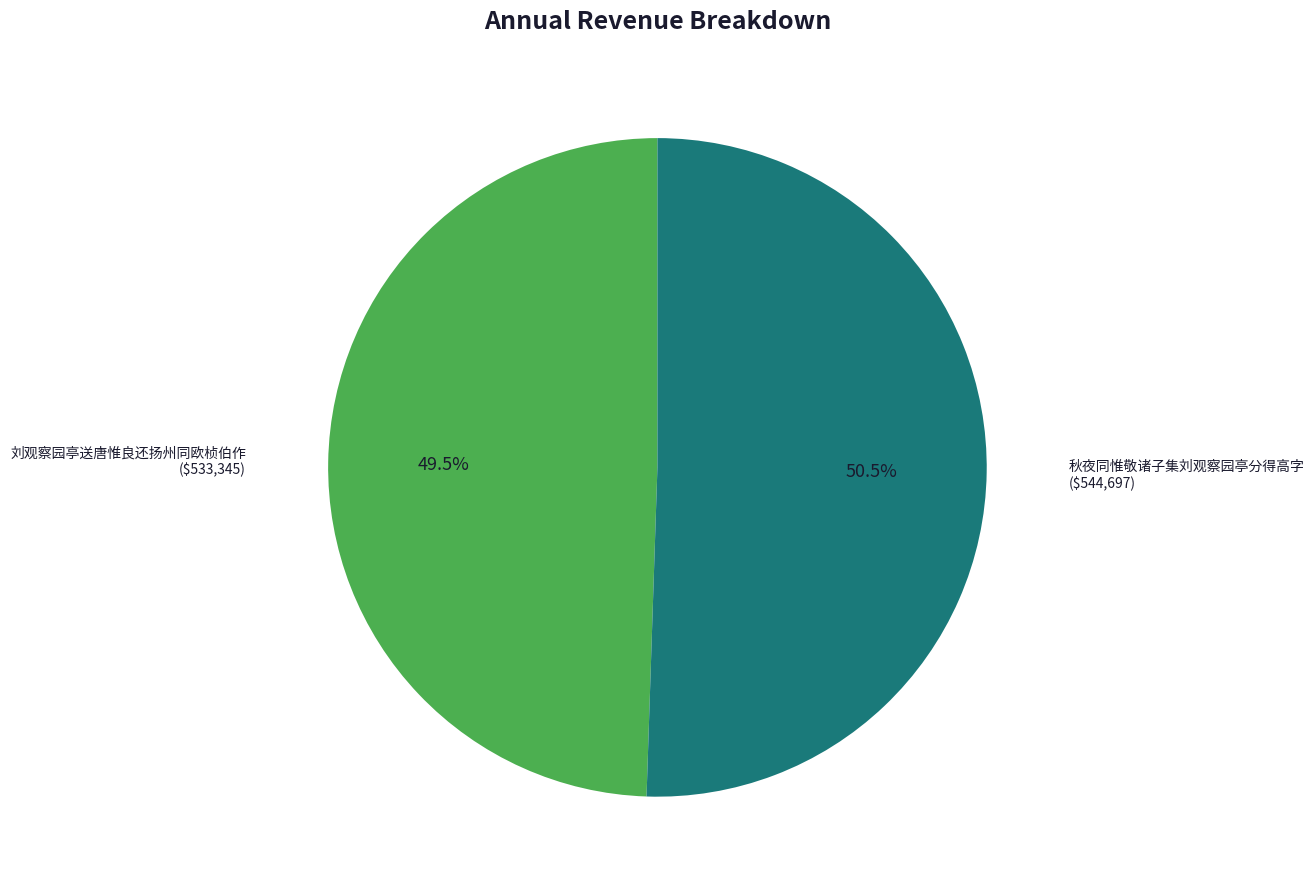

Is there any slice that represents more than half of the pie?

Yes